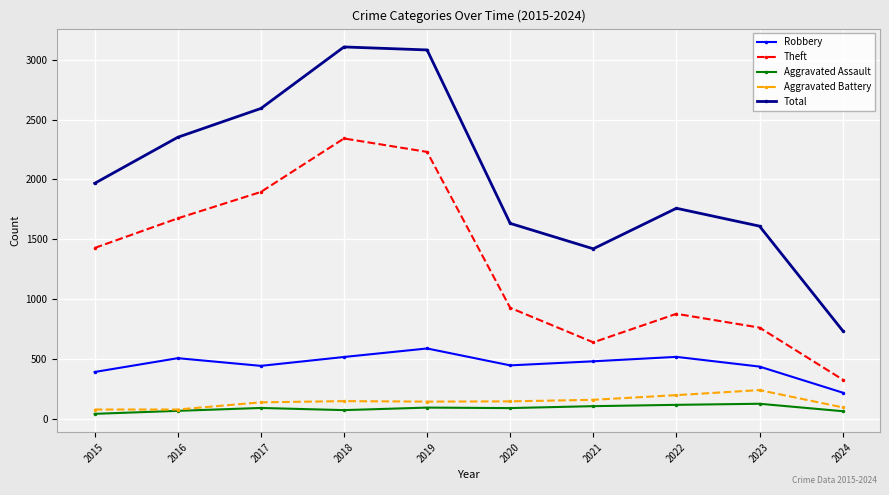

What is the minimum value shown in the chart?

46